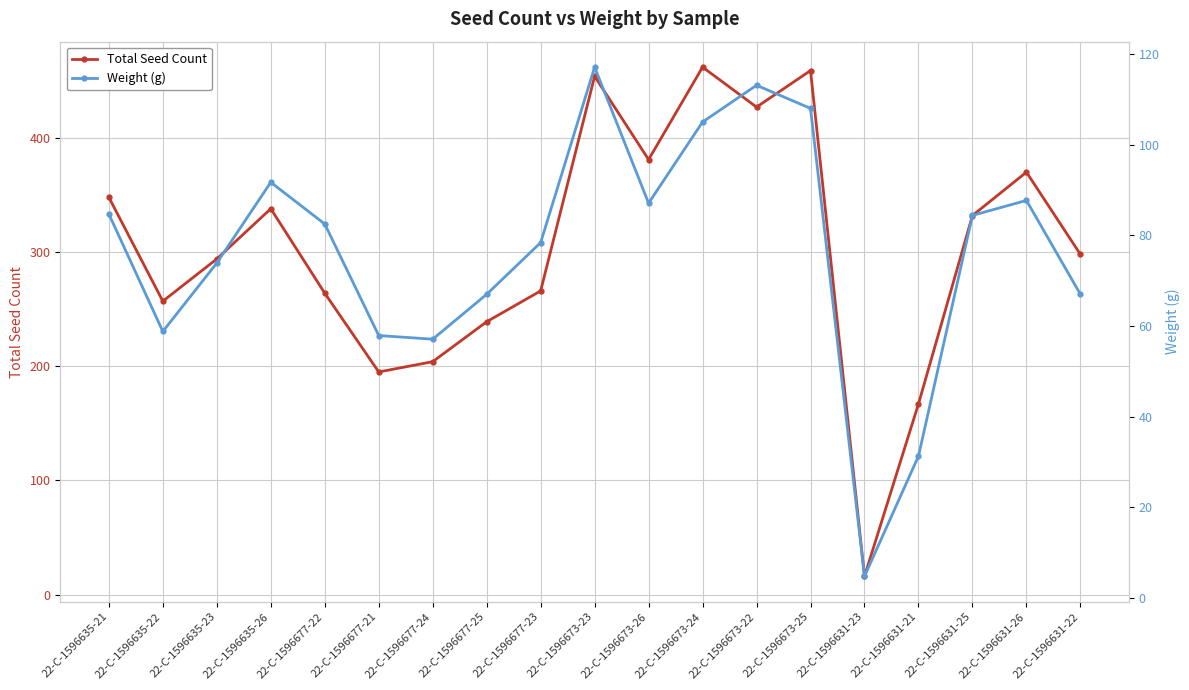

How many interior local valleys does the Total Seed Count series have?

5